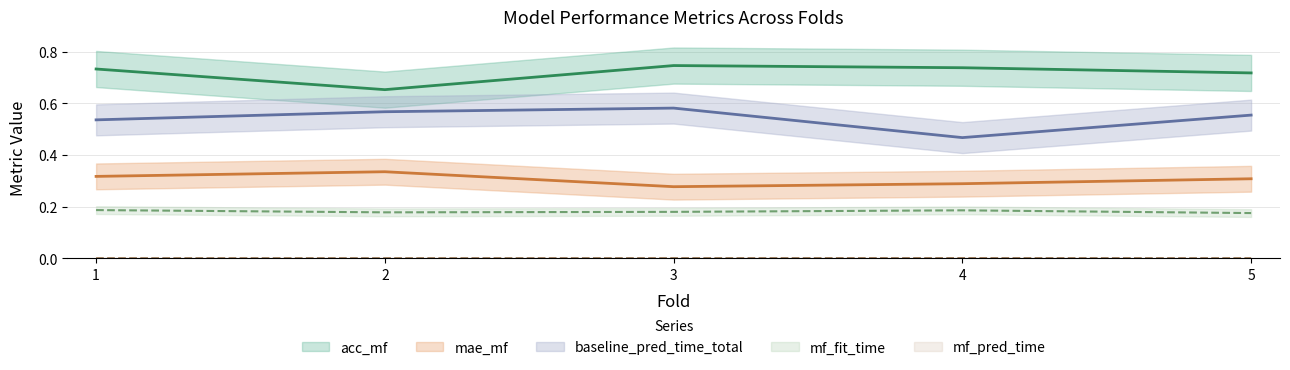

What is the difference between the maximum and minimum values in the acc_mf series?

0.1